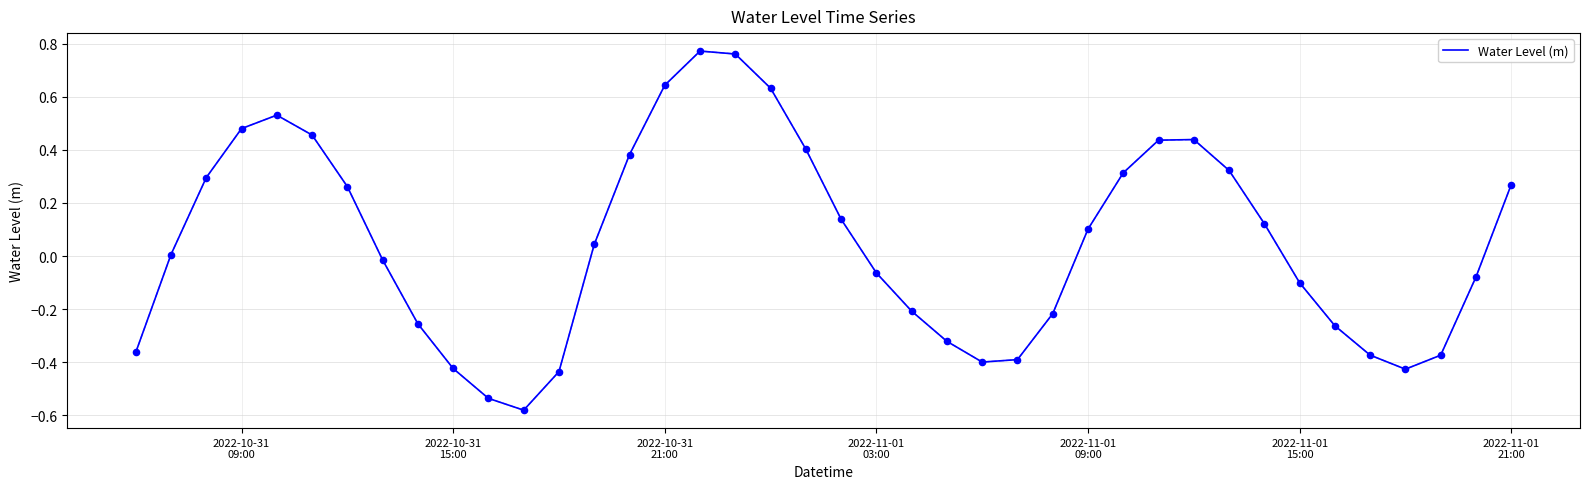

What is the difference between the maximum and minimum values?

1.4